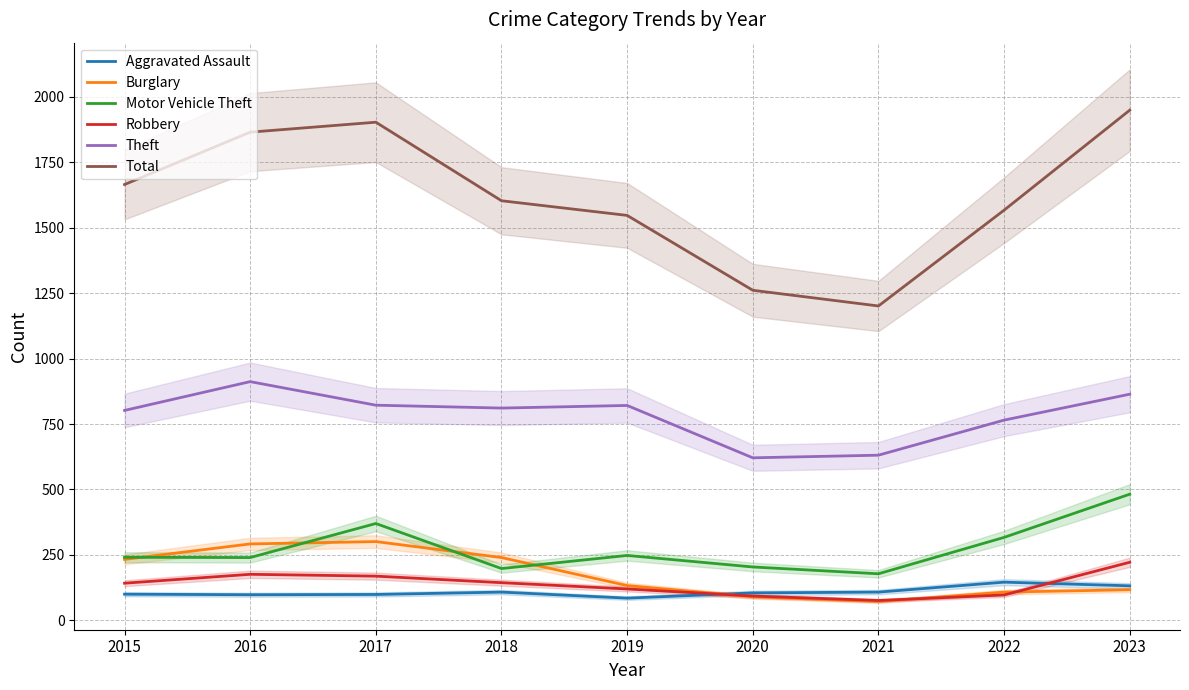

How many times do Aggravated Assault and Burglary cross each other?

1